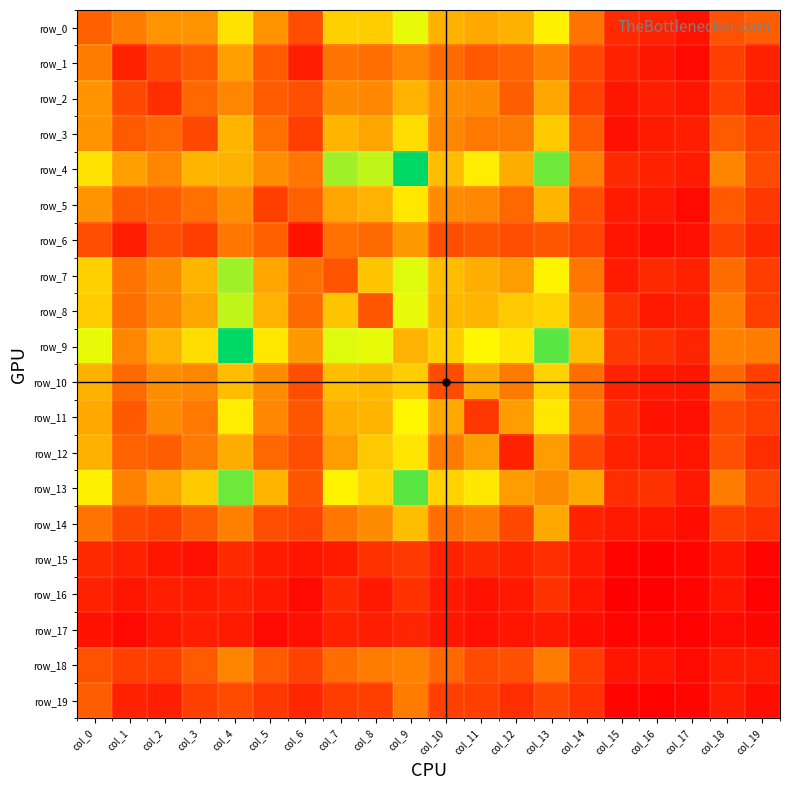

At which category does the chart reach its peak across all series?

col_9